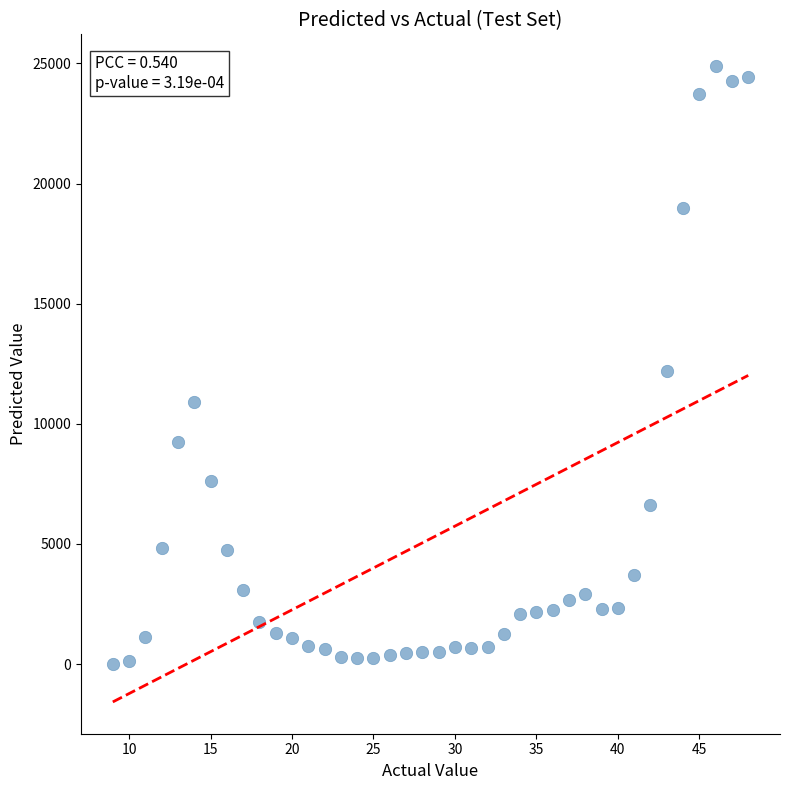

What is the range of Y values (max minus min)?

24876